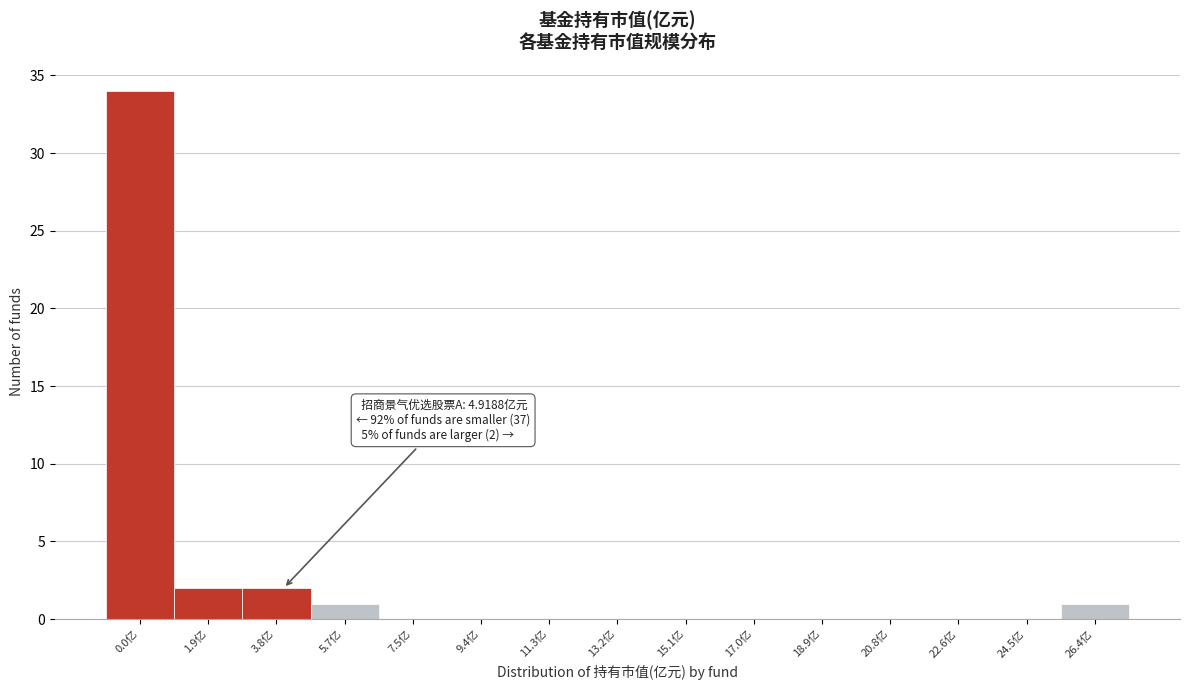

Reading right to left, list all the values displayed in this chart.

26.4亿=1	24.5亿=0	22.6亿=0	20.8亿=0	18.9亿=0	17.0亿=0	15.1亿=0	13.2亿=0	11.3亿=0	9.4亿=0	7.5亿=0	5.7亿=1	3.8亿=2	1.9亿=2	0.0亿=34